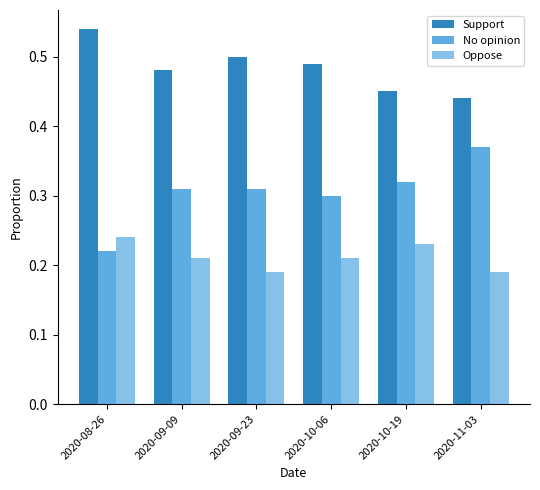

Which series has the largest range (max minus min)?

No opinion